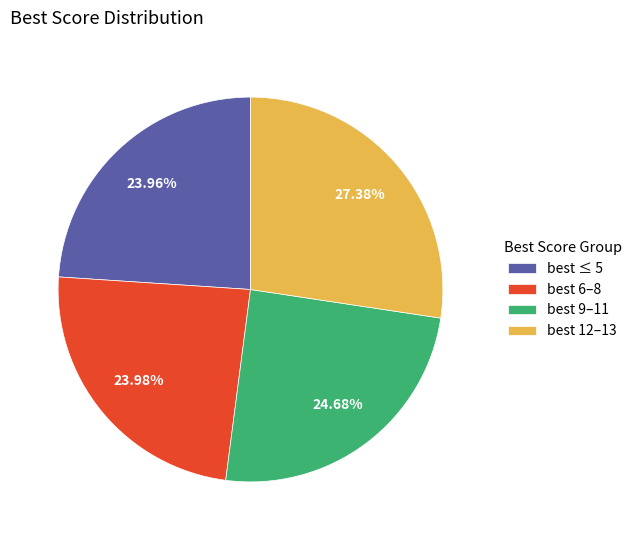

Is there a majority slice in this chart?

No